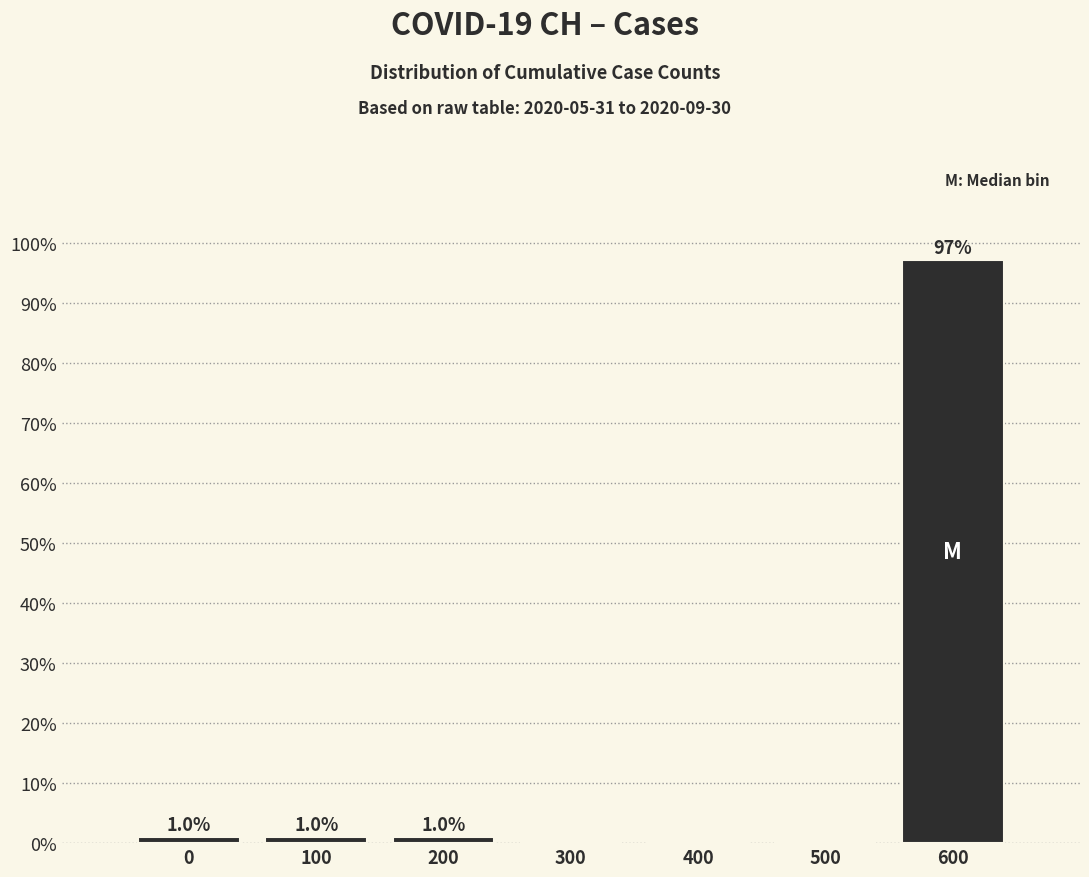

Which range on the x-axis has the tallest bar?

550 to 650